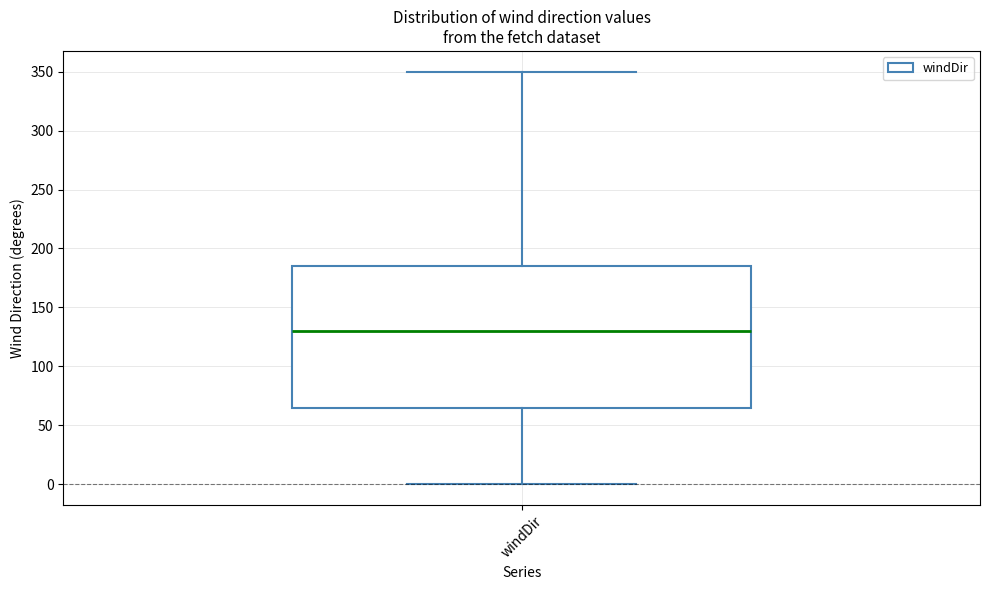

Transcribe this box plot: give where the median line is, the range the box spans, and where the two whiskers end, as read against the y-axis. The values are not printed on the chart, so give them approximately, as read against the axis.

median 130, box 65 to 185, whiskers 0 to 350